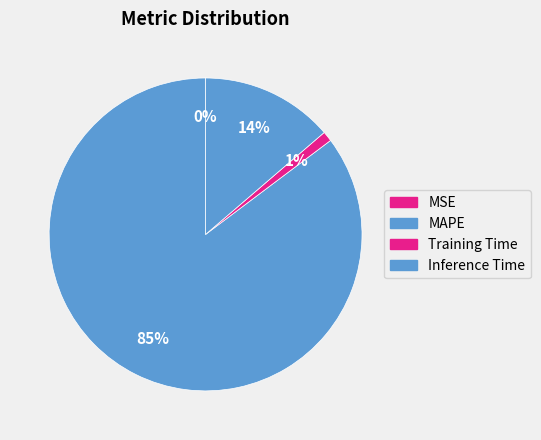

To the nearest percent, what is the average slice percentage?

25%